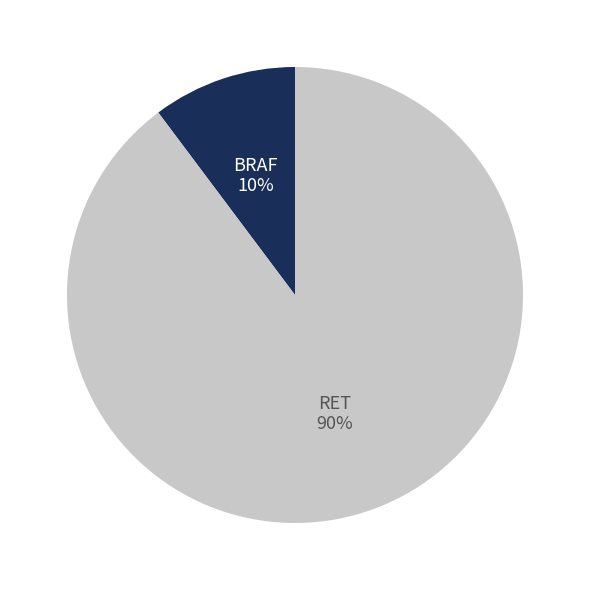

Which slice represents more than half of the pie?

RET